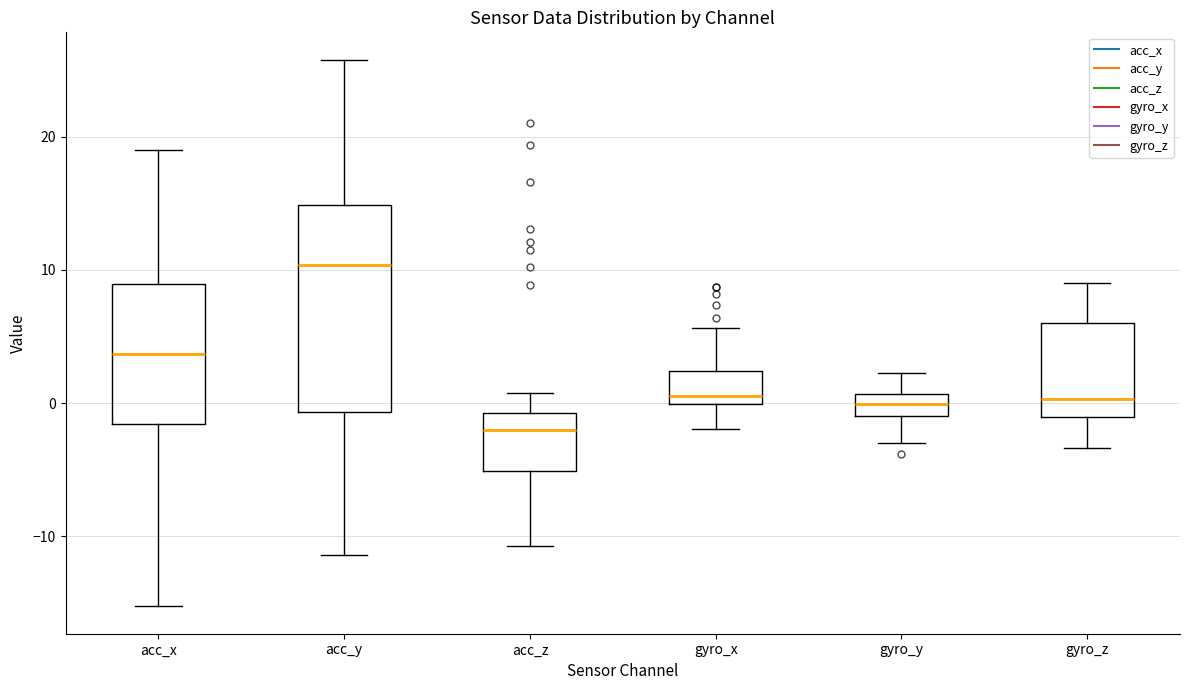

Which box is the tallest, from its lower edge to its upper edge?

acc_y